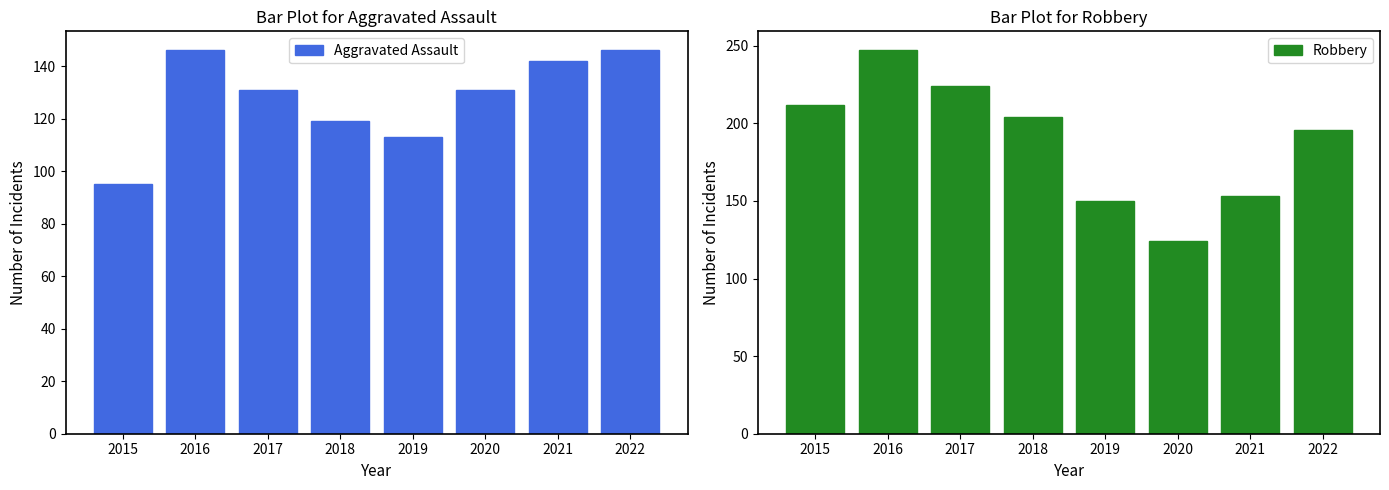

Where does the Aggravated Assault series first go above 131?

2016